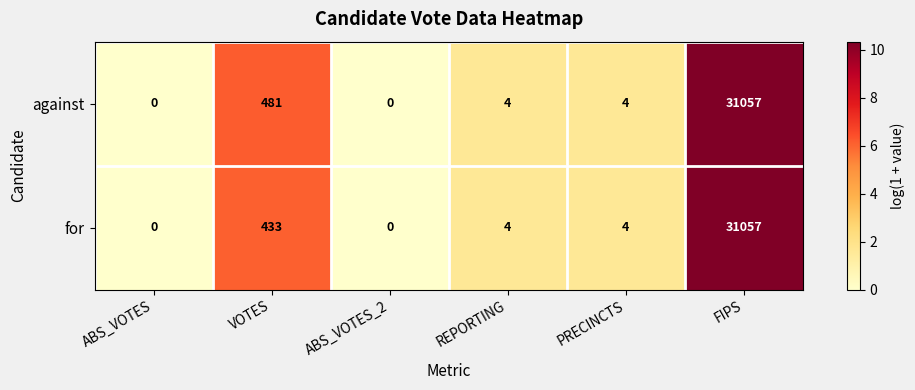

Reading left to right, transcribe all the data shown in this chart.

against: ABS_VOTES=0	VOTES=481	ABS_VOTES_2=0	REPORTING=4	PRECINCTS=4	FIPS=31057
for: ABS_VOTES=0	VOTES=433	ABS_VOTES_2=0	REPORTING=4	PRECINCTS=4	FIPS=31057